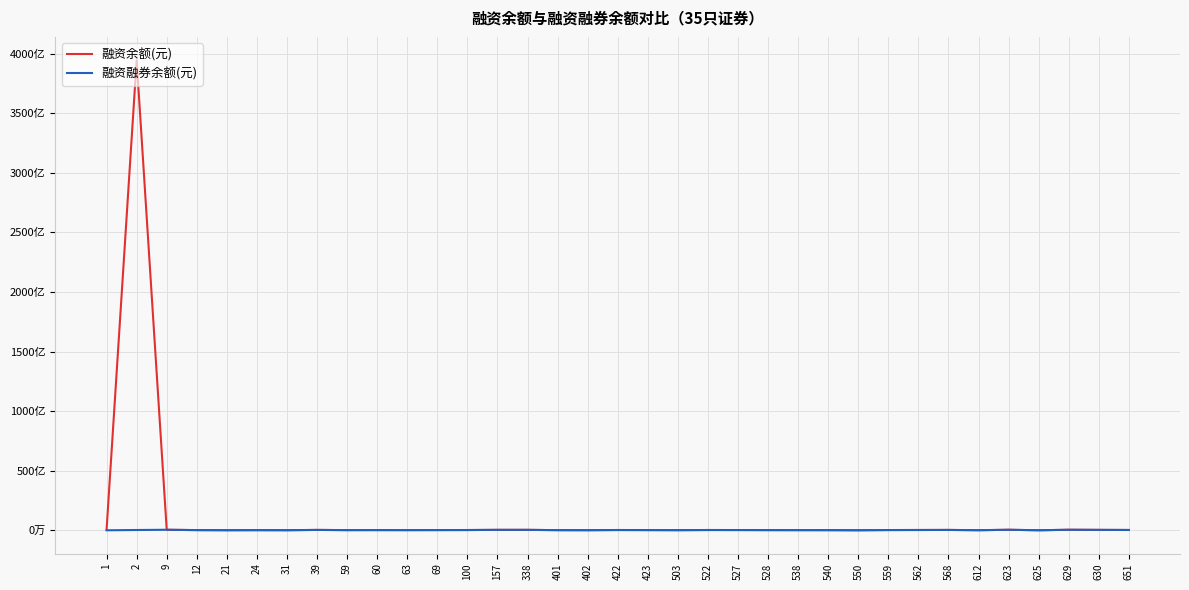

At which category does 融资融券余额(元) reach its first local valley?

21